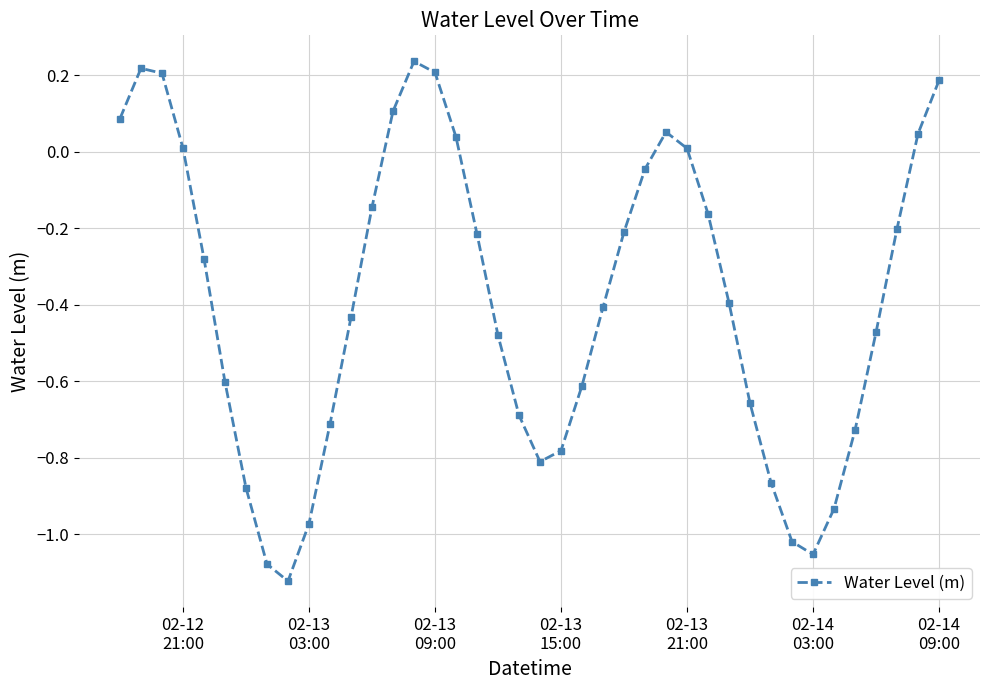

How many lines are shown in the chart?

1